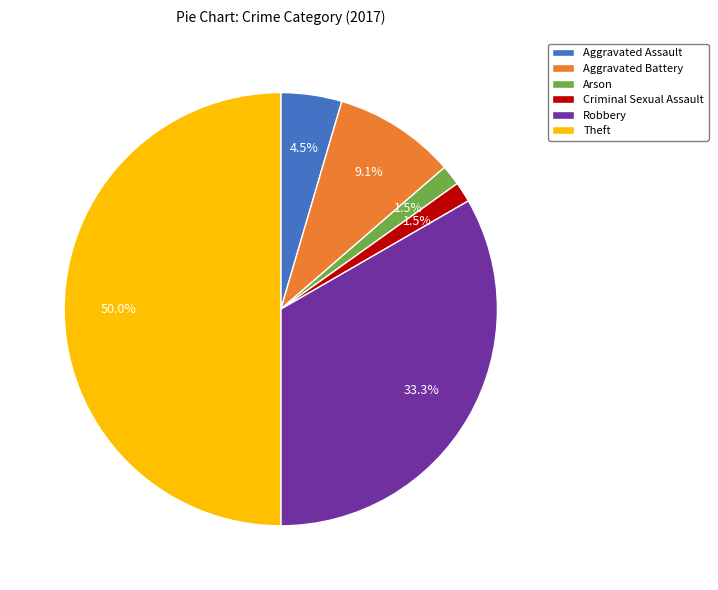

Do Arson and Criminal Sexual Assault together represent more than half of the pie?

No